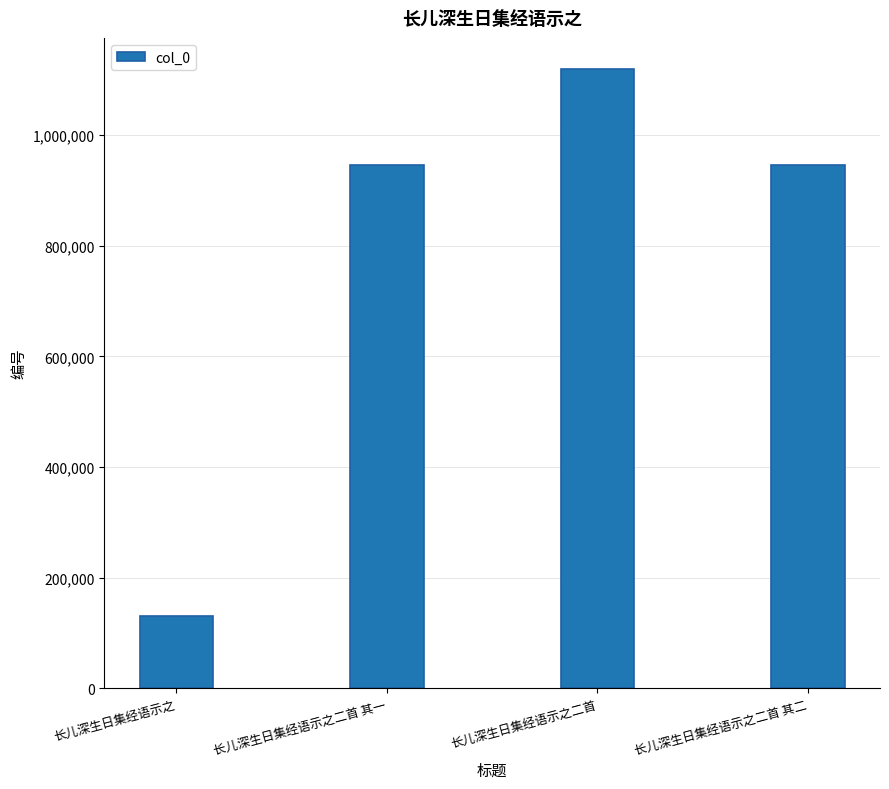

What is the change in value from 长儿深生日集经语示之二首 其一 to 长儿深生日集经语示之二首?

+174403